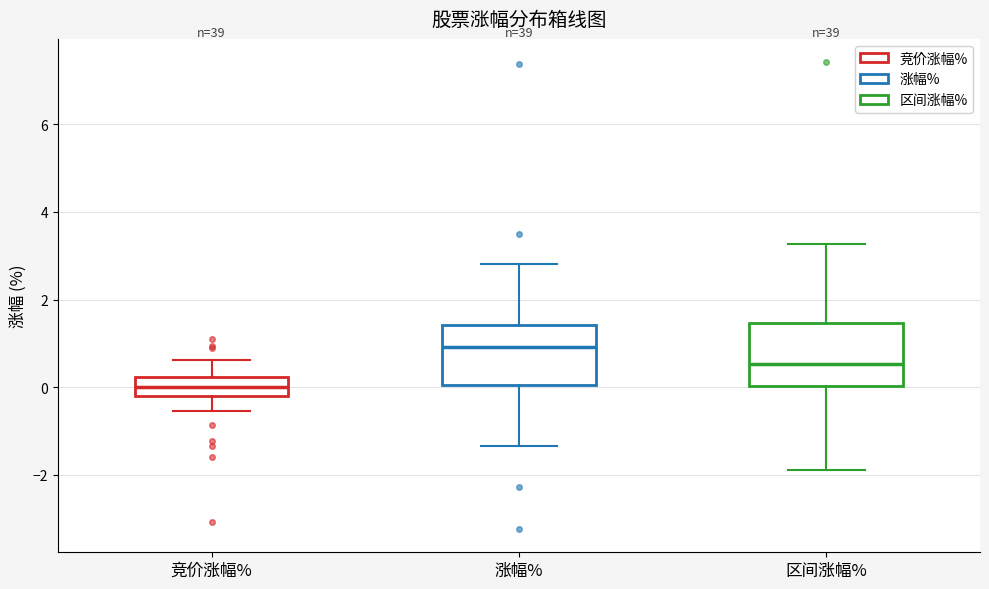

Where does the lower whisker of the box for 涨幅% end on the y-axis? The values are not printed on the chart, so give them approximately, as read against the axis.

-1.4